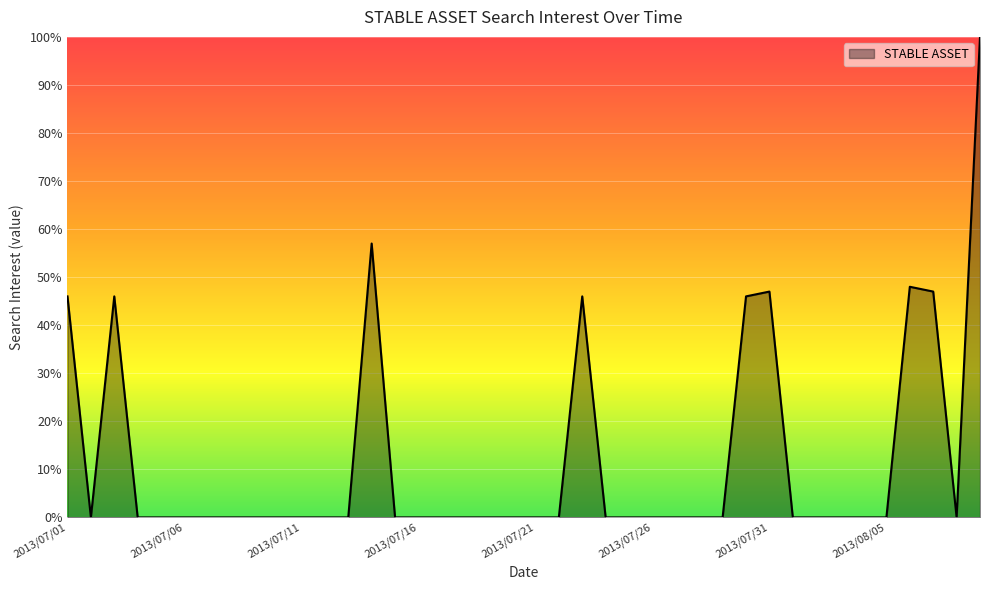

True or false: the data has more than 2 interior local peaks.

True